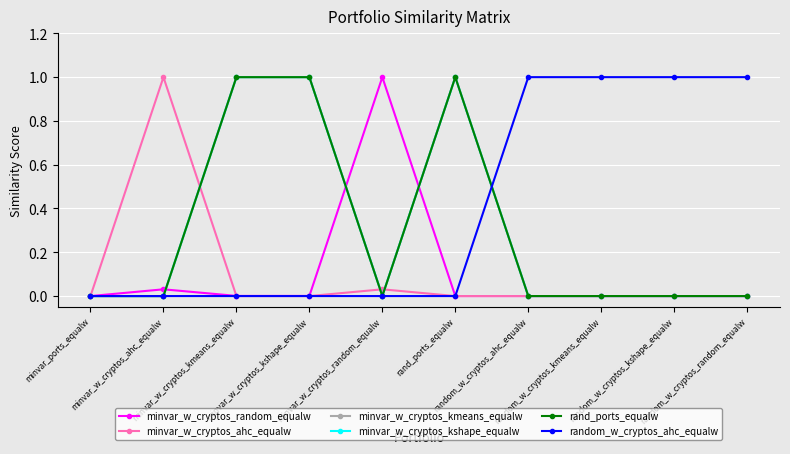

Which has a higher value, random_w_cryptos_kmeans_equalw or random_w_cryptos_ahc_equalw?

random_w_cryptos_kmeans_equalw